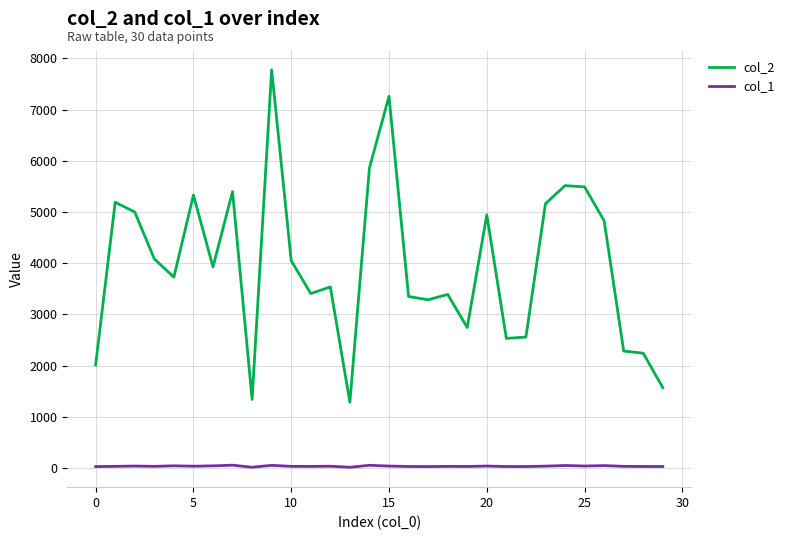

Which series has the widest spread of values?

col_2